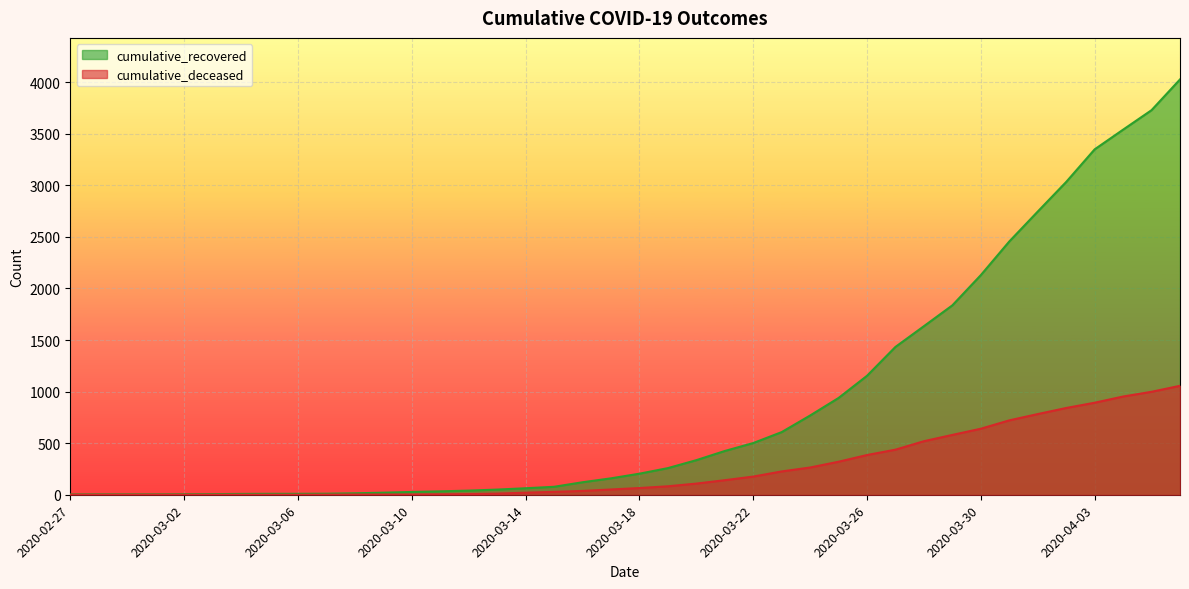

What is the total value across all series at 2020-03-06?

9